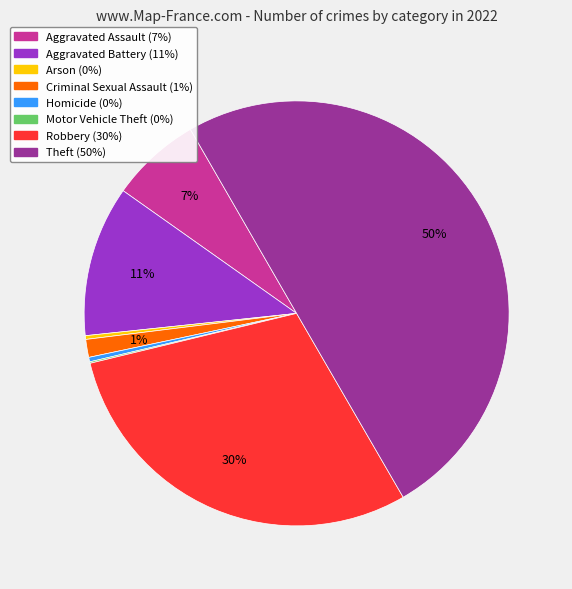

Does Robbery represent more than half of the total?

No